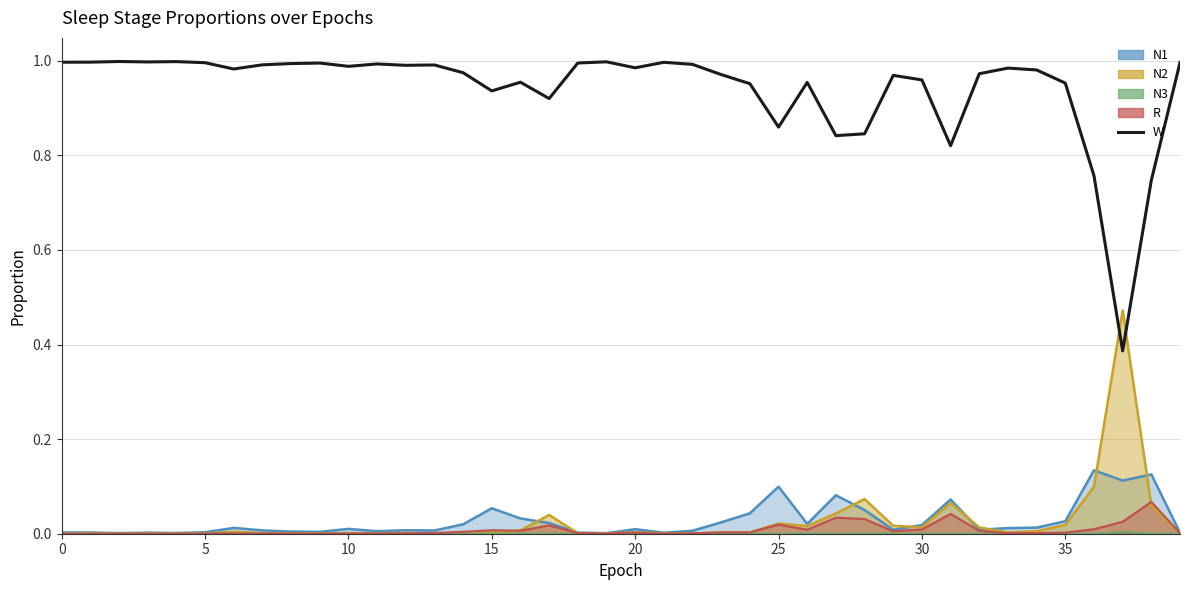

Does the chart have visible grid lines?

Yes